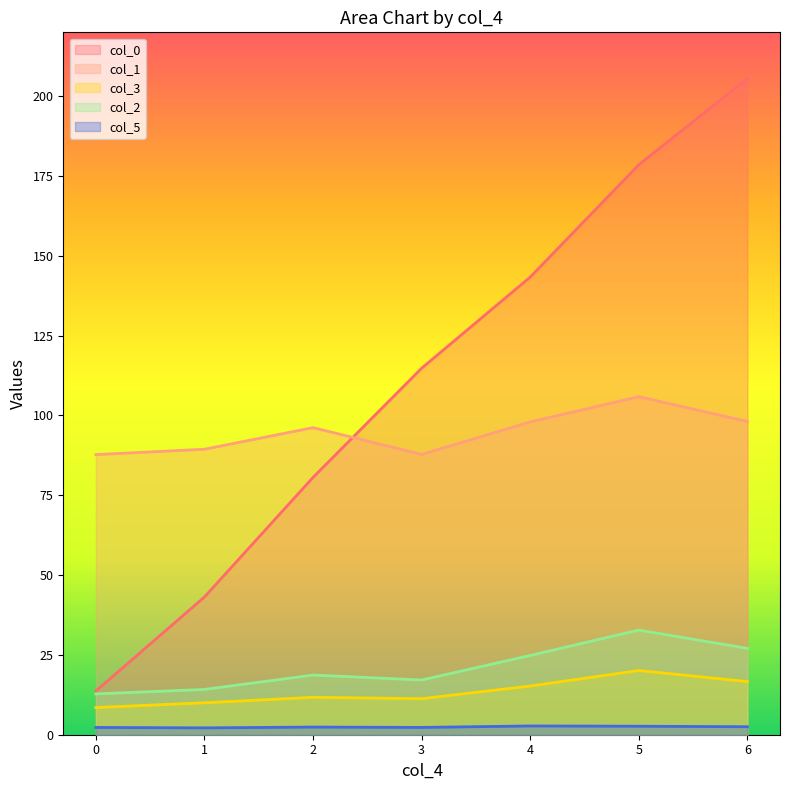

True or false: col_2 and col_1 cross at least once.

False